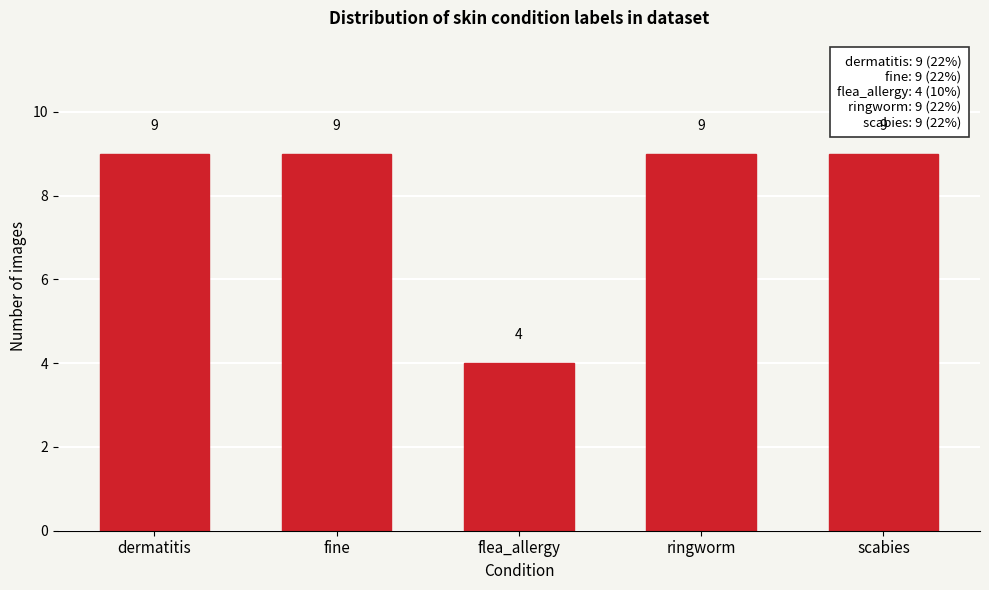

Reading left to right, transcribe all the data shown in this chart.

9	9	4	9	9